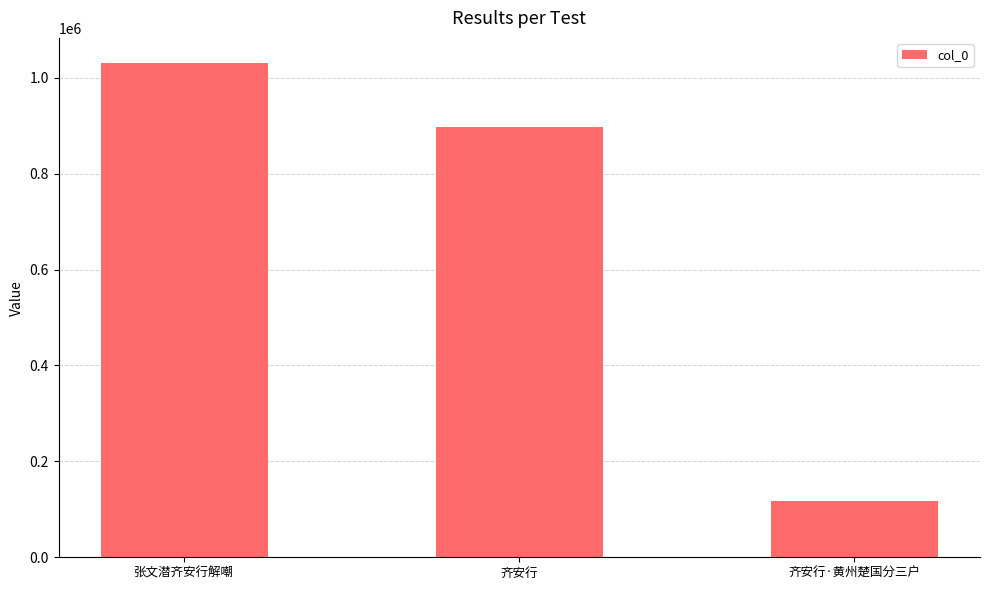

Rank the categories by value from lowest to highest.

齐安行·黄州楚国分三户, 齐安行, 张文潜齐安行解嘲